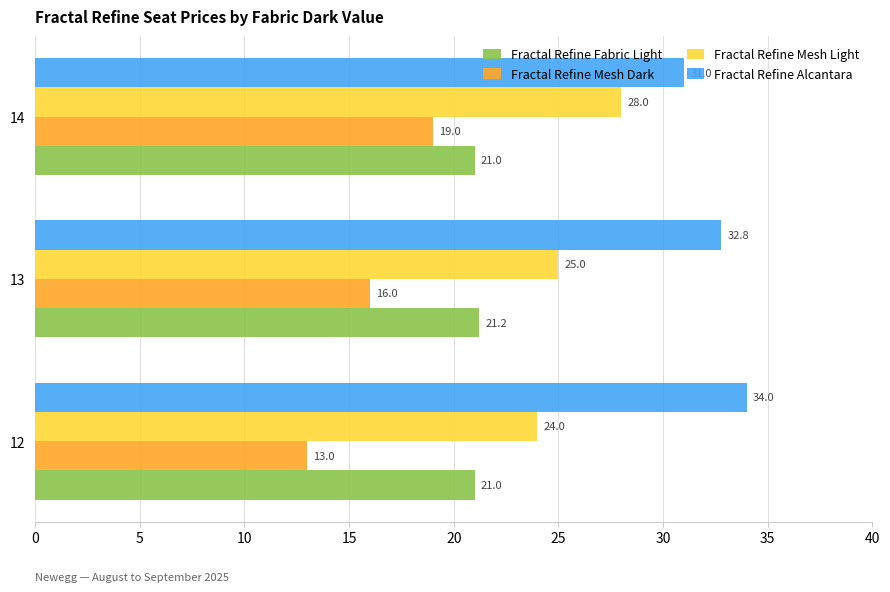

Which series has the largest range (max minus min)?

Fractal Refine Mesh Dark